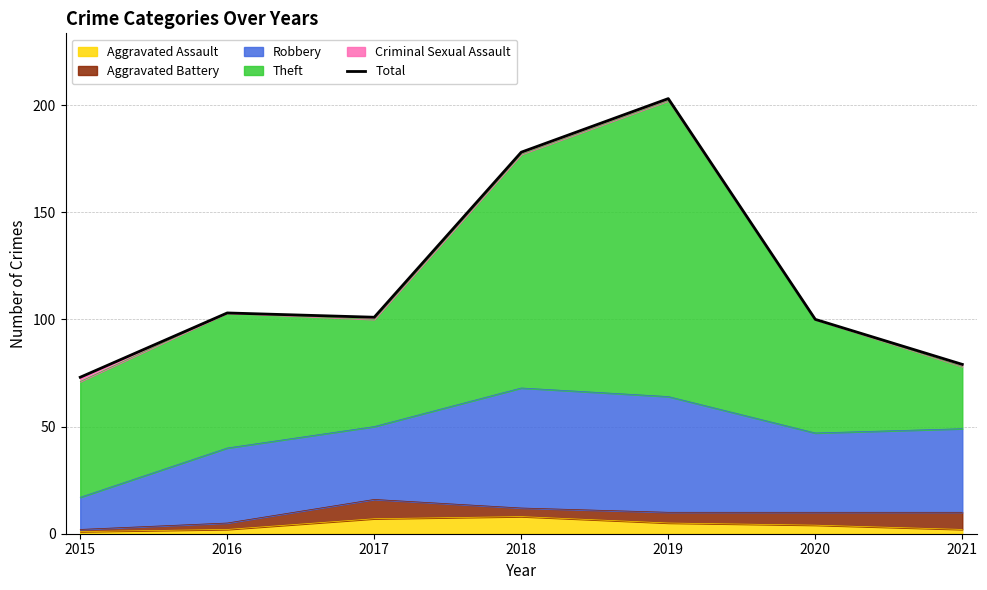

Where is the first local maximum?

2016